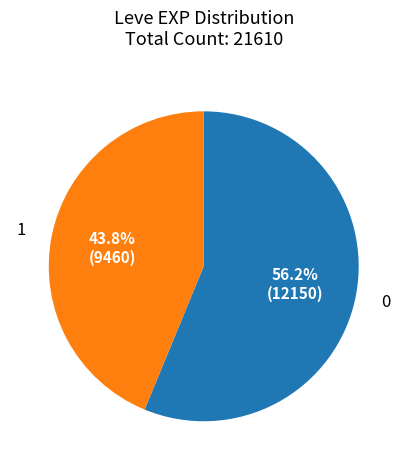

Does any single category account for the majority?

Yes